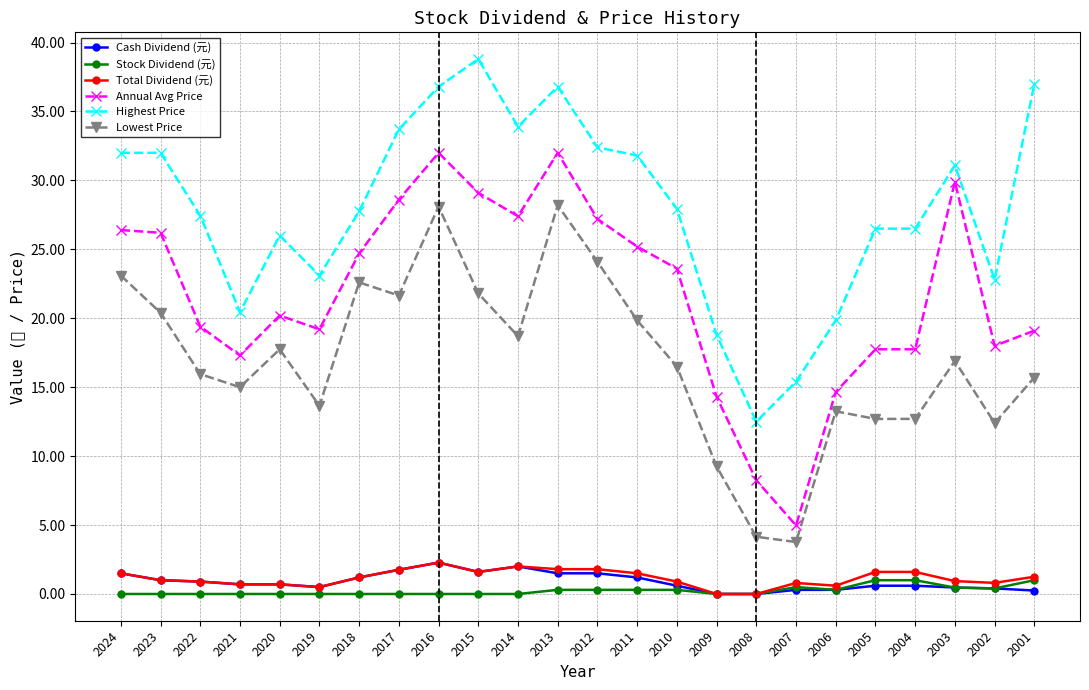

What value does the Total Dividend (元) series have at 2001?

1.2